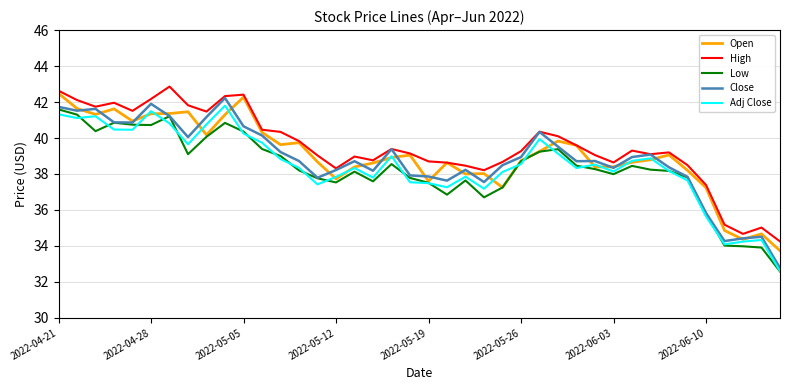

What is the highest value of the High series?

42.9